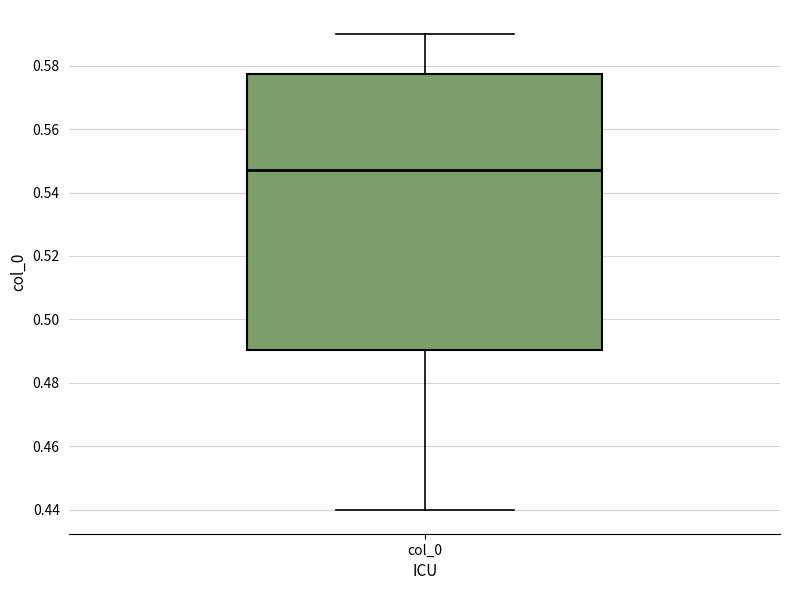

Where is the lower edge of the box for col_0 on the y-axis? The values are not printed on the chart, so give them approximately, as read against the axis.

0.490